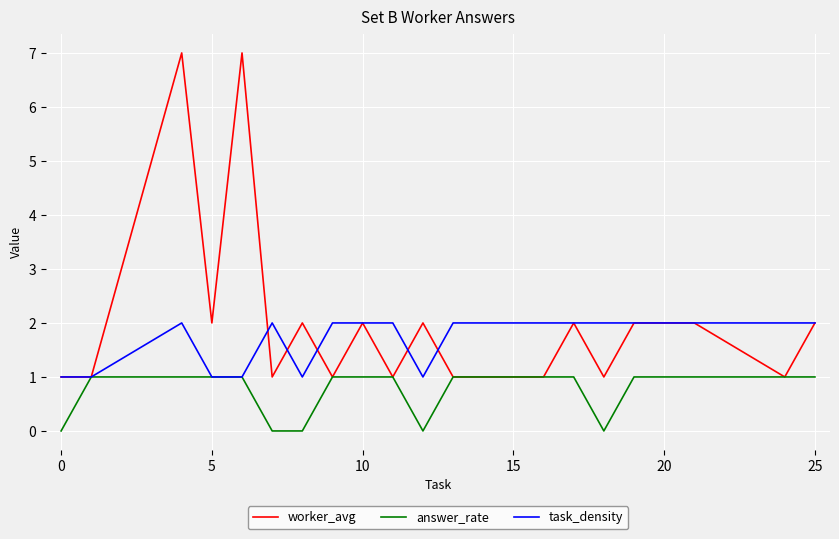

Rank the series by their maximum value, from lowest to highest.

answer_rate, task_density, worker_avg